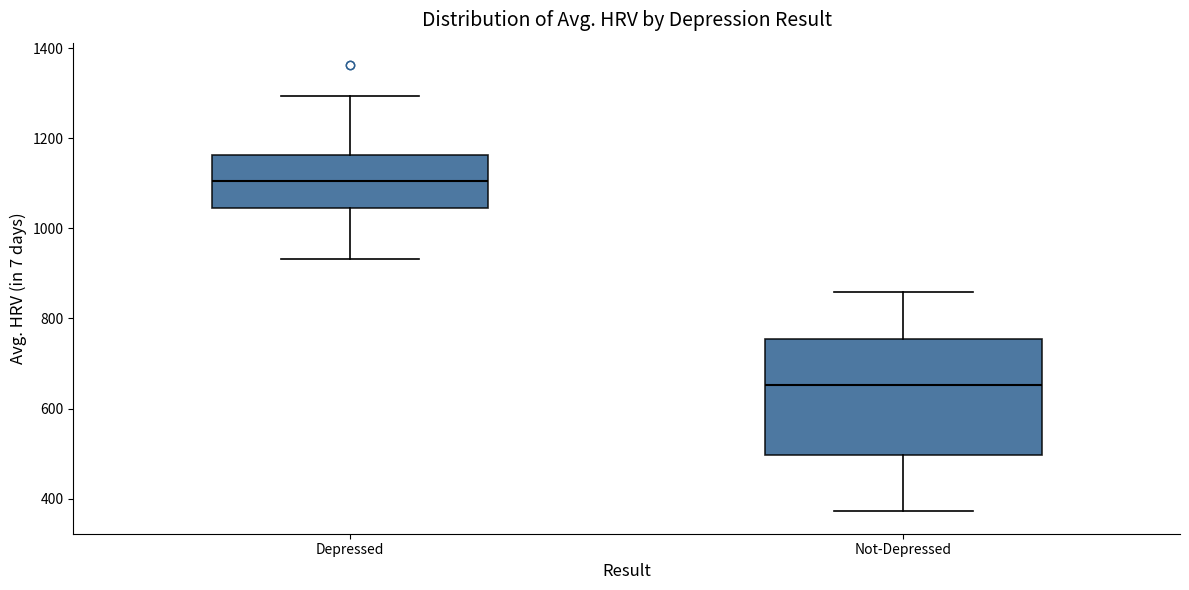

Comparing the boxes themselves (not the whiskers), which one is the tallest?

Not-Depressed